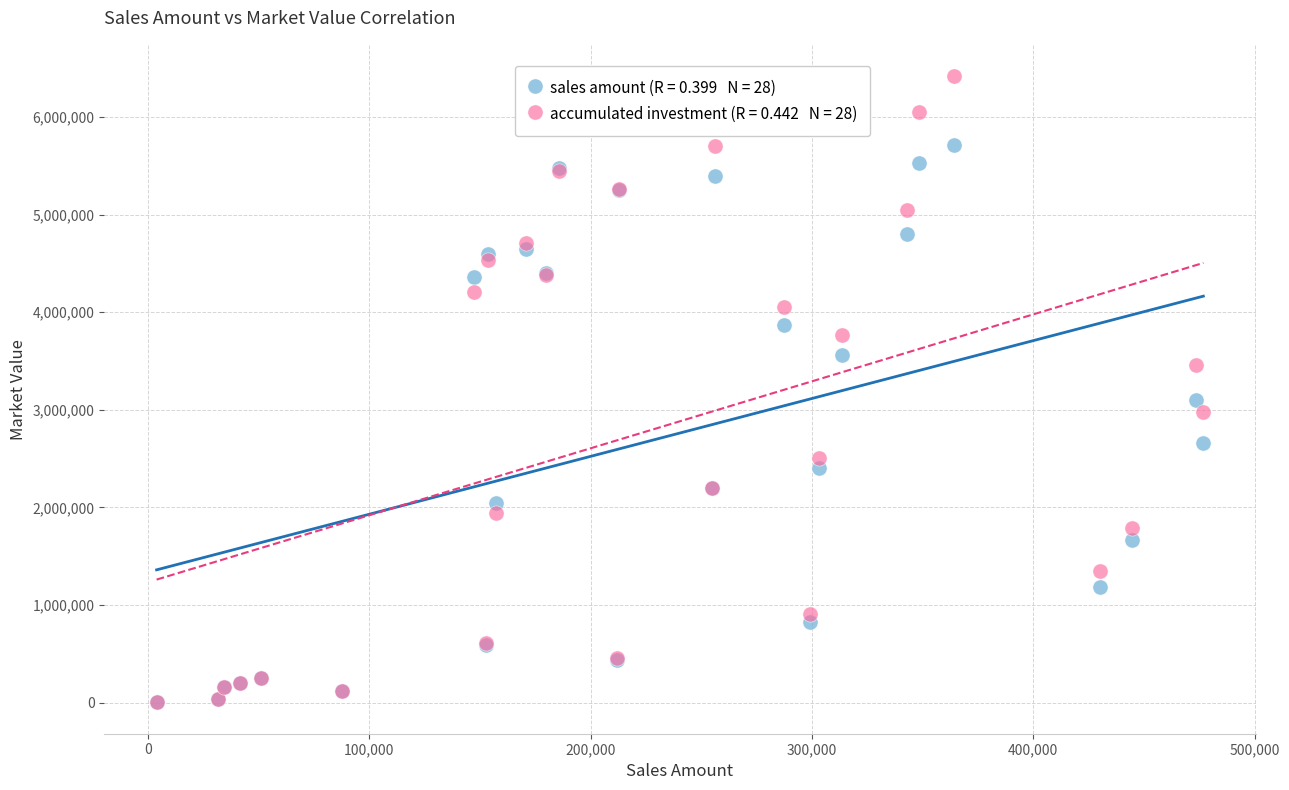

Across all series, what Y value is closest to 3210634?

3100252.0